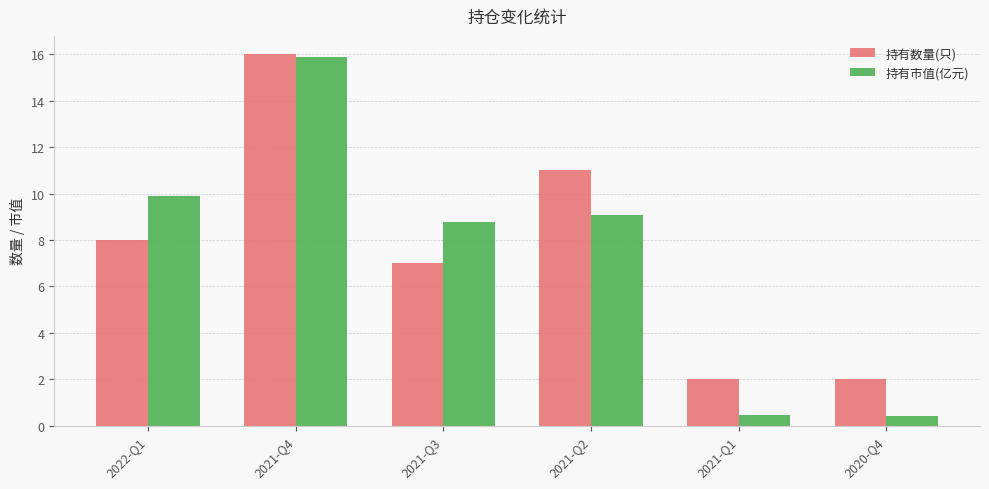

What is the maximum value for 持有市值(亿元)?

15.9